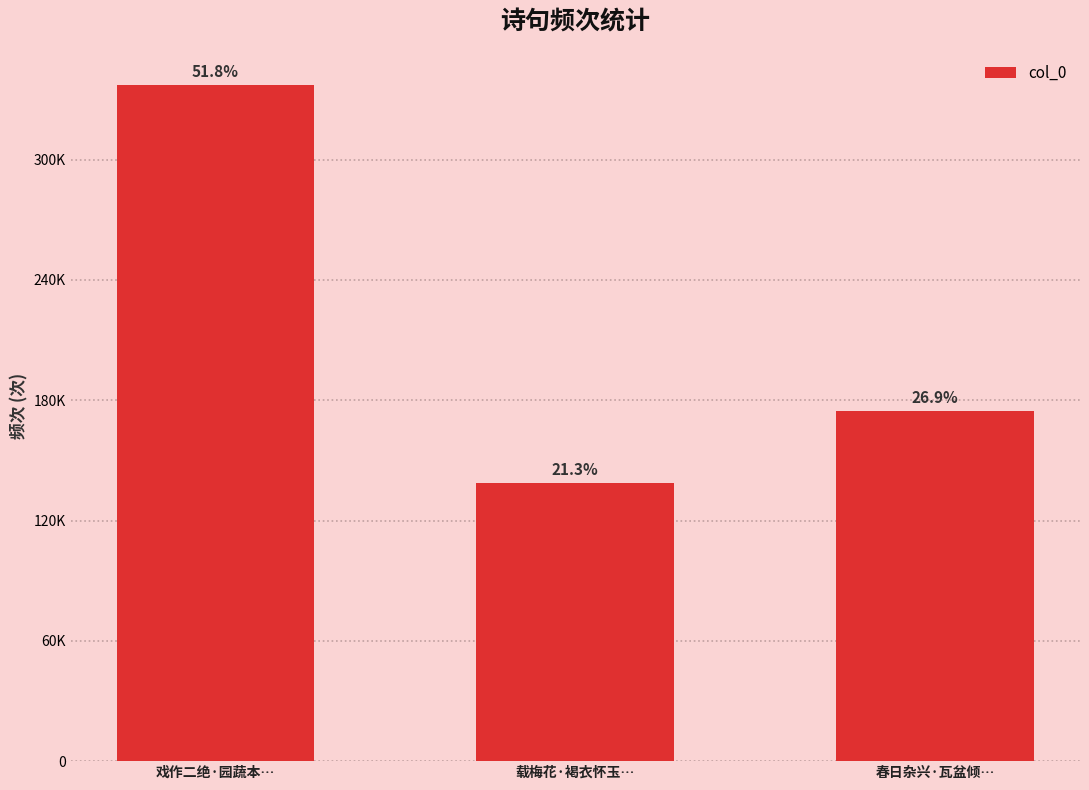

What is the sum of the values at 春日杂兴·瓦盆倾… and 载梅花·褐衣怀玉…?

313559